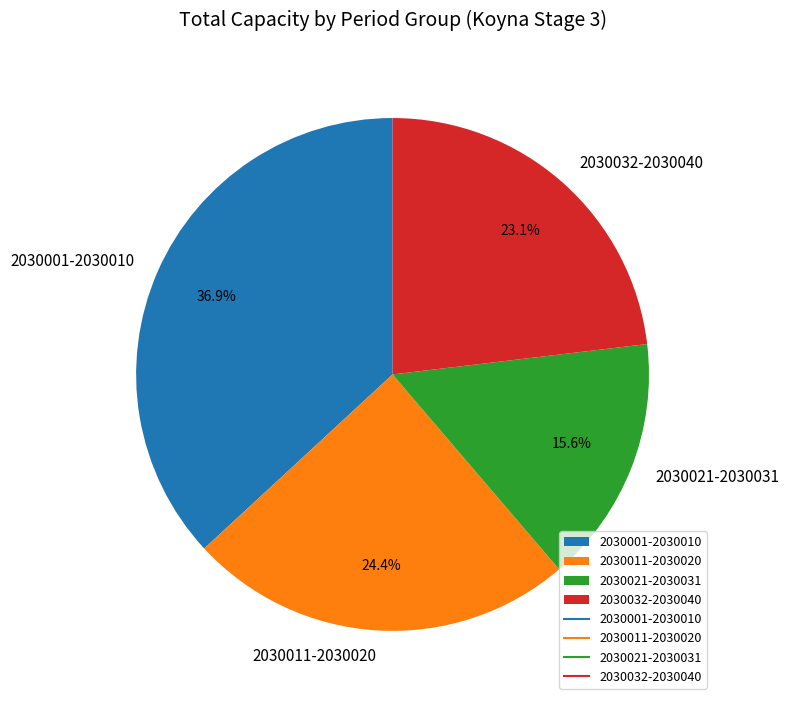

What is the ratio of the value at 2030001-2030010 to the value at 2030032-2030040?

1.6